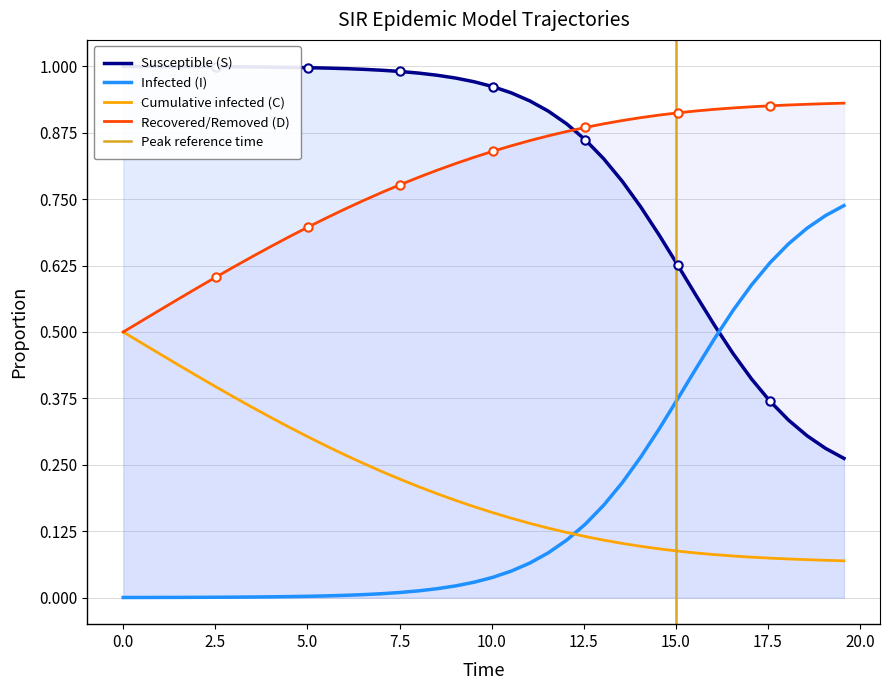

Count the number of data series in this chart.

4